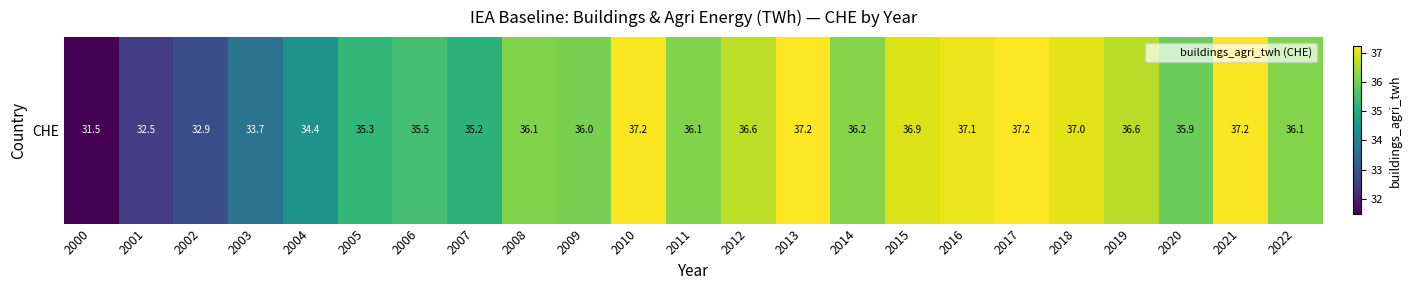

Reading left to right, extract all data points from this chart.

31.5	32.5	32.9	33.7	34.4	35.3	35.5	35.2	36.1	36.0	37.2	36.1	36.6	37.2	36.2	36.9	37.1	37.2	37.0	36.6	35.9	37.2	36.1